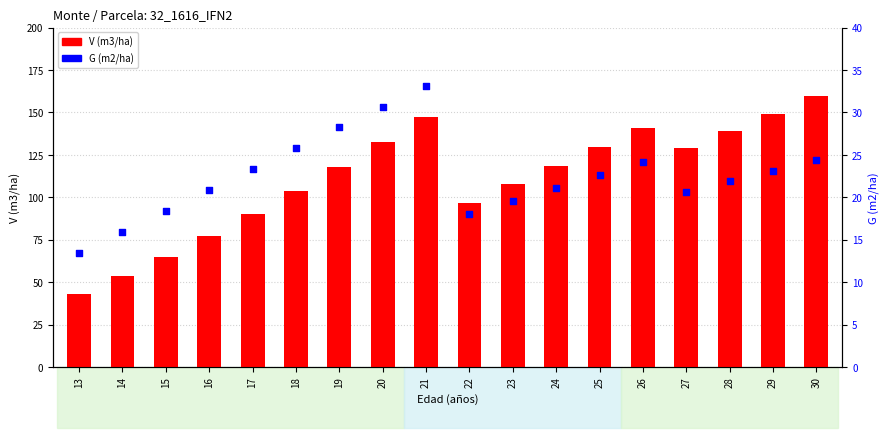

Which series reaches the maximum Y coordinate?

V (m3/ha)